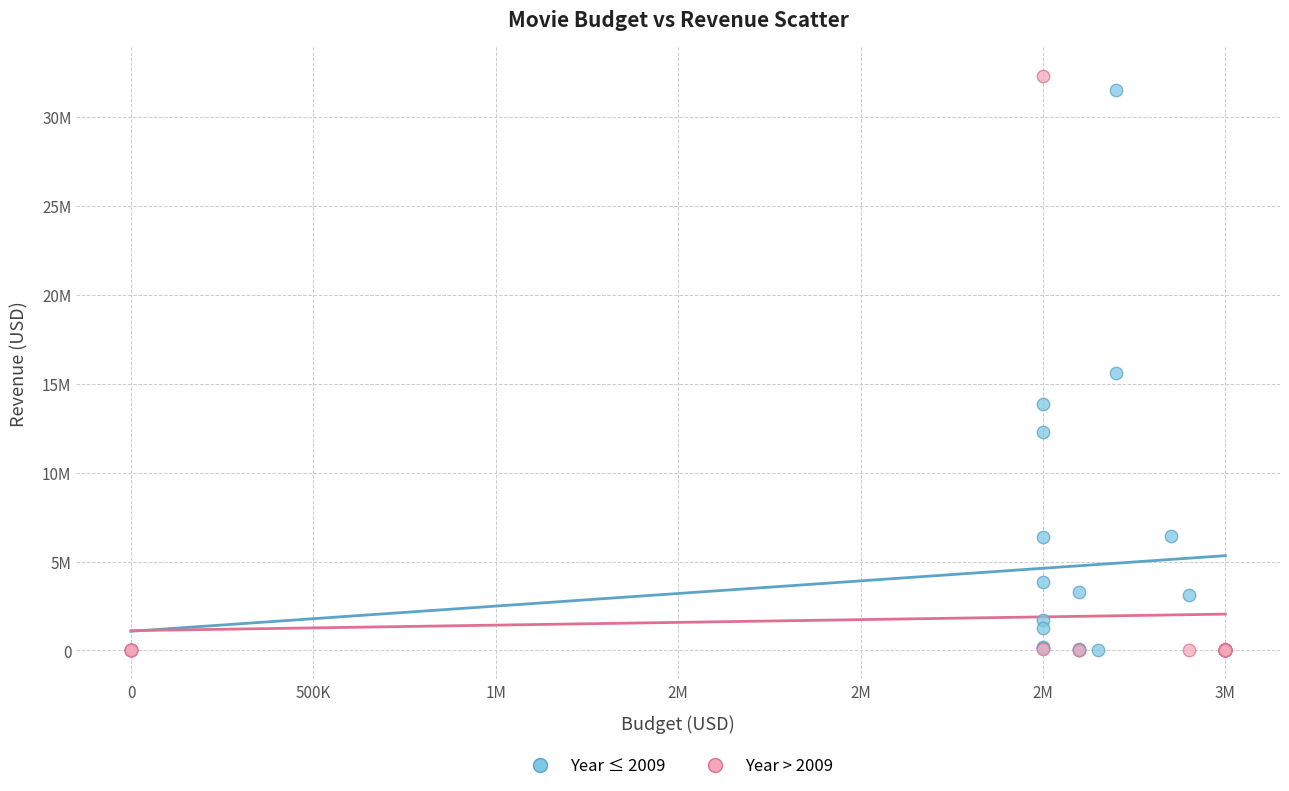

What are all the series names shown in the legend?

Year ≤ 2009, Year > 2009